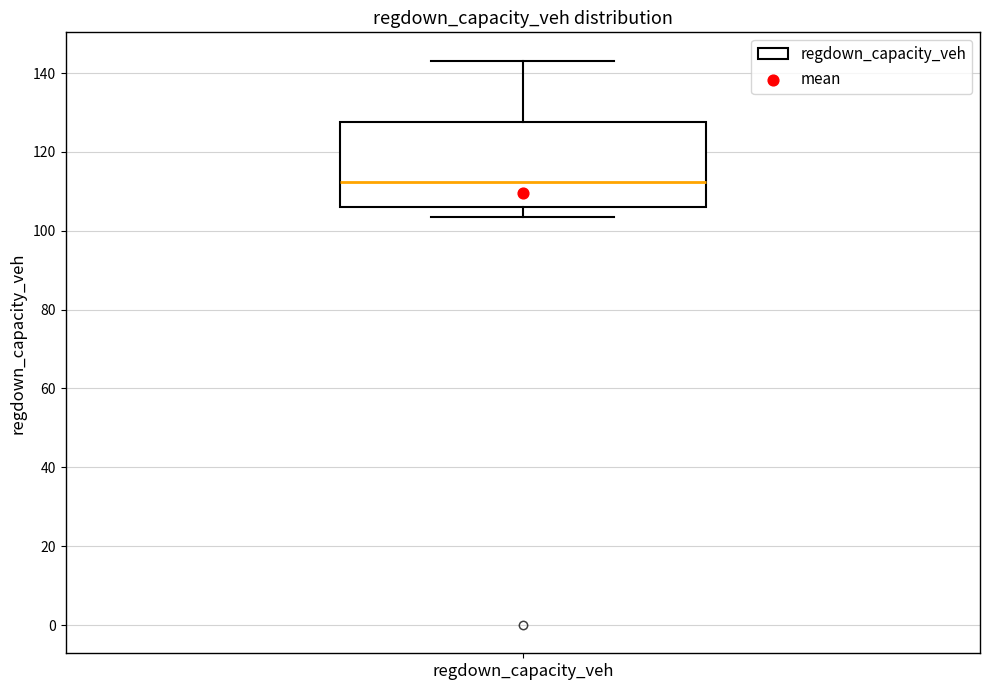

Read this box plot against the y-axis: the position of the median line, the range covered by the box, and the ends of both whiskers. The values are not printed on the chart, so give them approximately, as read against the axis.

median 112, box 106 to 128, whiskers 104 to 144